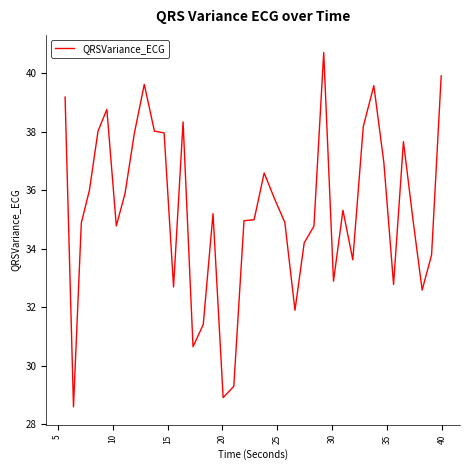

What is the difference between the maximum and minimum values?

12.1